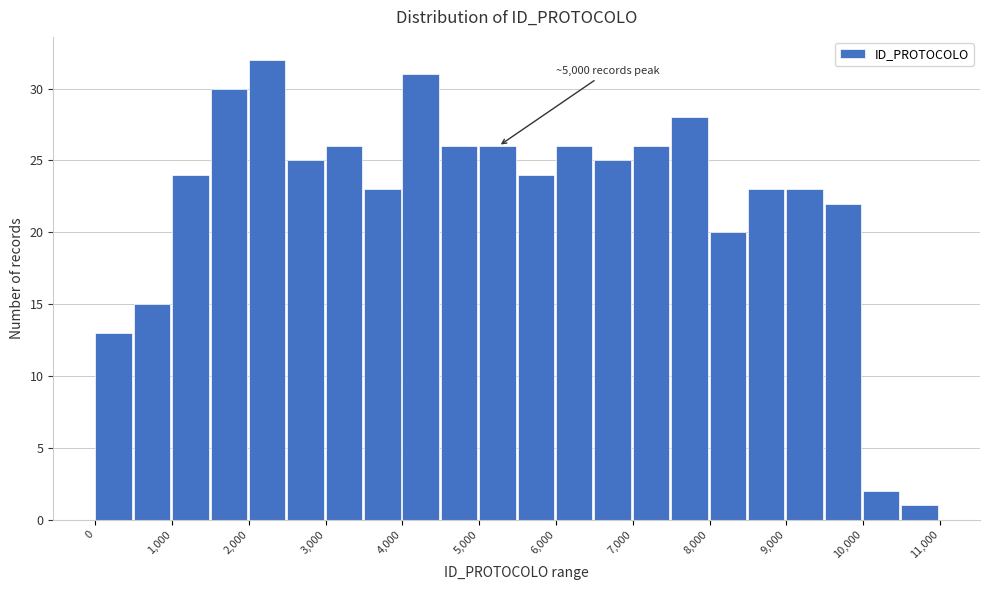

Which range on the x-axis has the tallest bar?

2000 to 2500